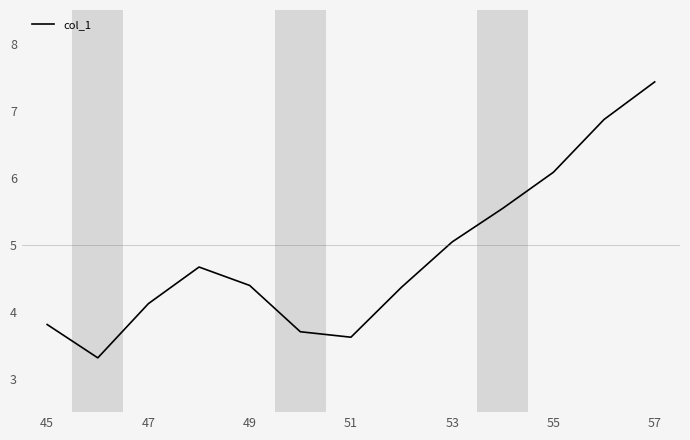

What is the smallest value displayed?

3.3